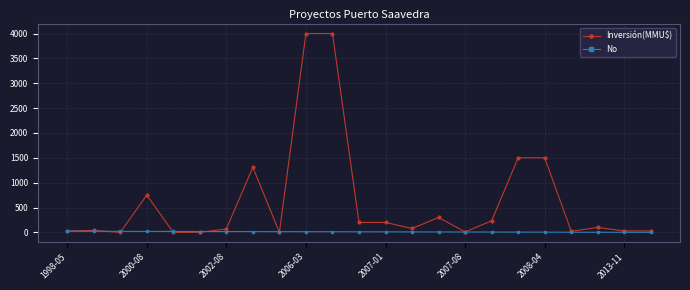

Which series has the largest range (max minus min)?

Inversión(MMU$)